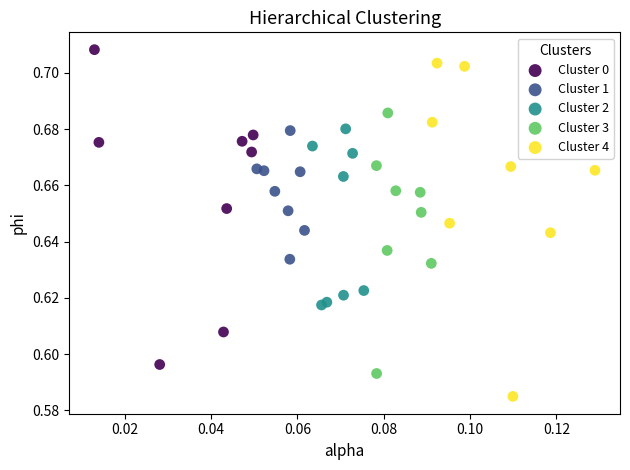

What are all the series names shown in the legend?

Cluster 0, Cluster 1, Cluster 2, Cluster 3, Cluster 4